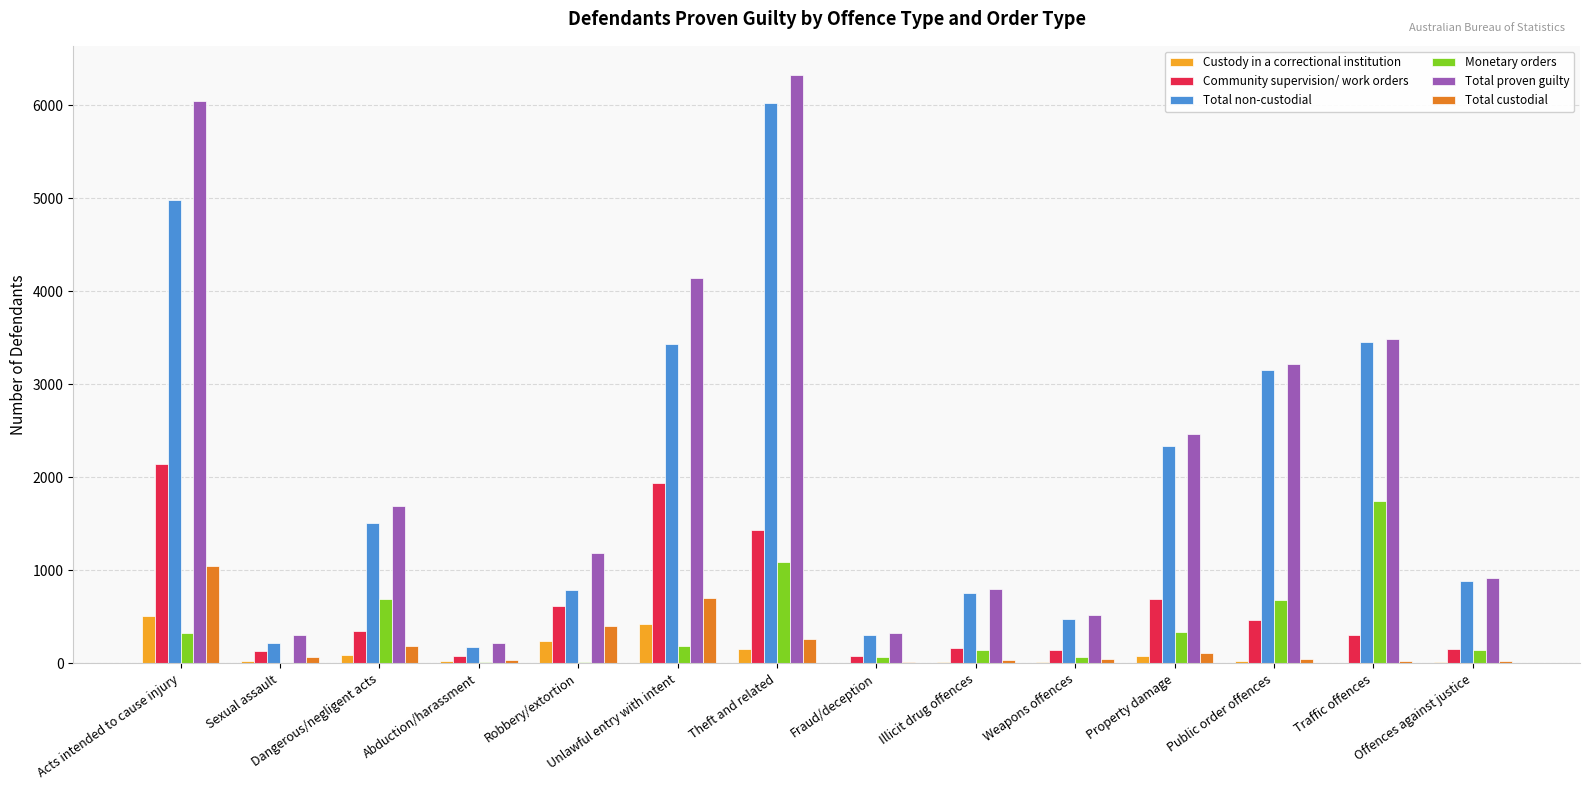

Between Robbery/extortion and Unlawful entry with intent, which series saw the biggest shift?

Total proven guilty